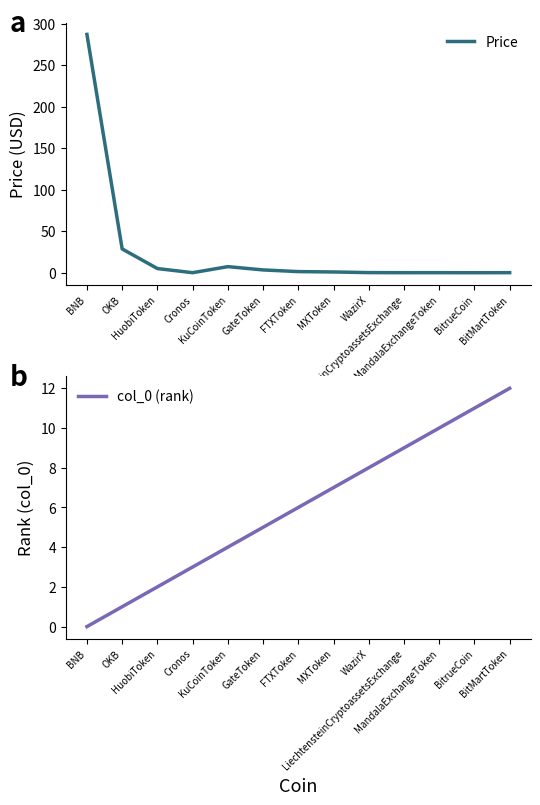

What is the sum of all col_0 (rank) values?

78